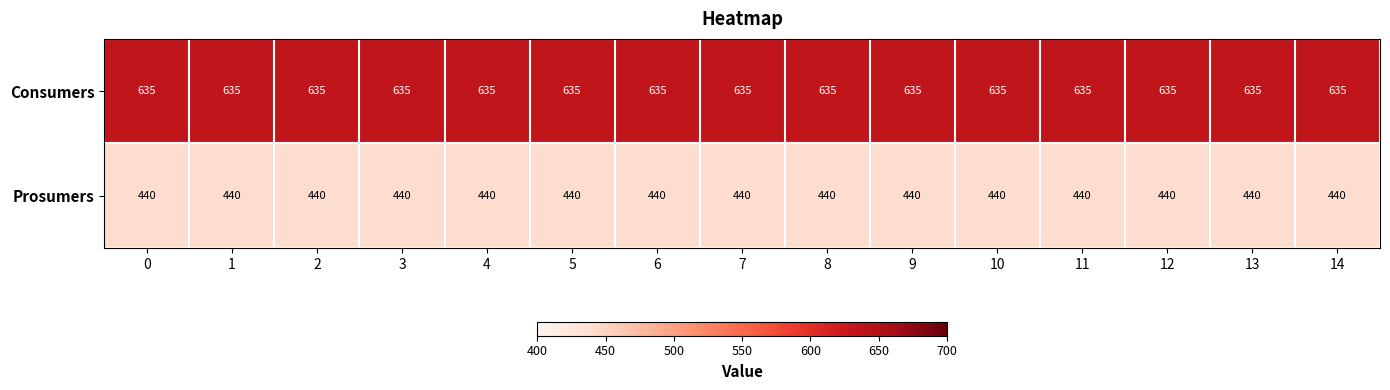

What is the average value of the Prosumers series?

440